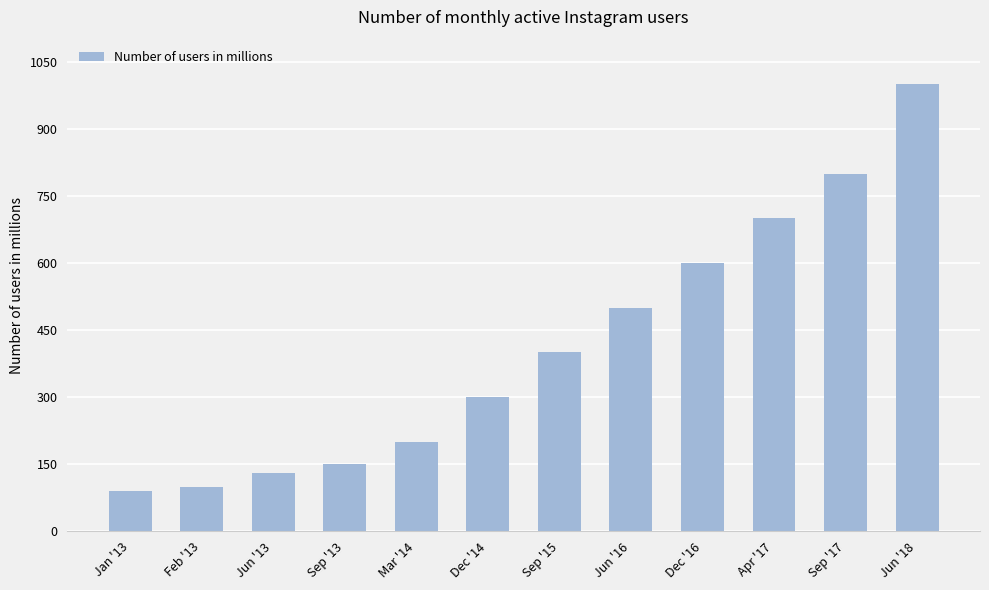

True or false: the data shows 301 at Mar '14.

False